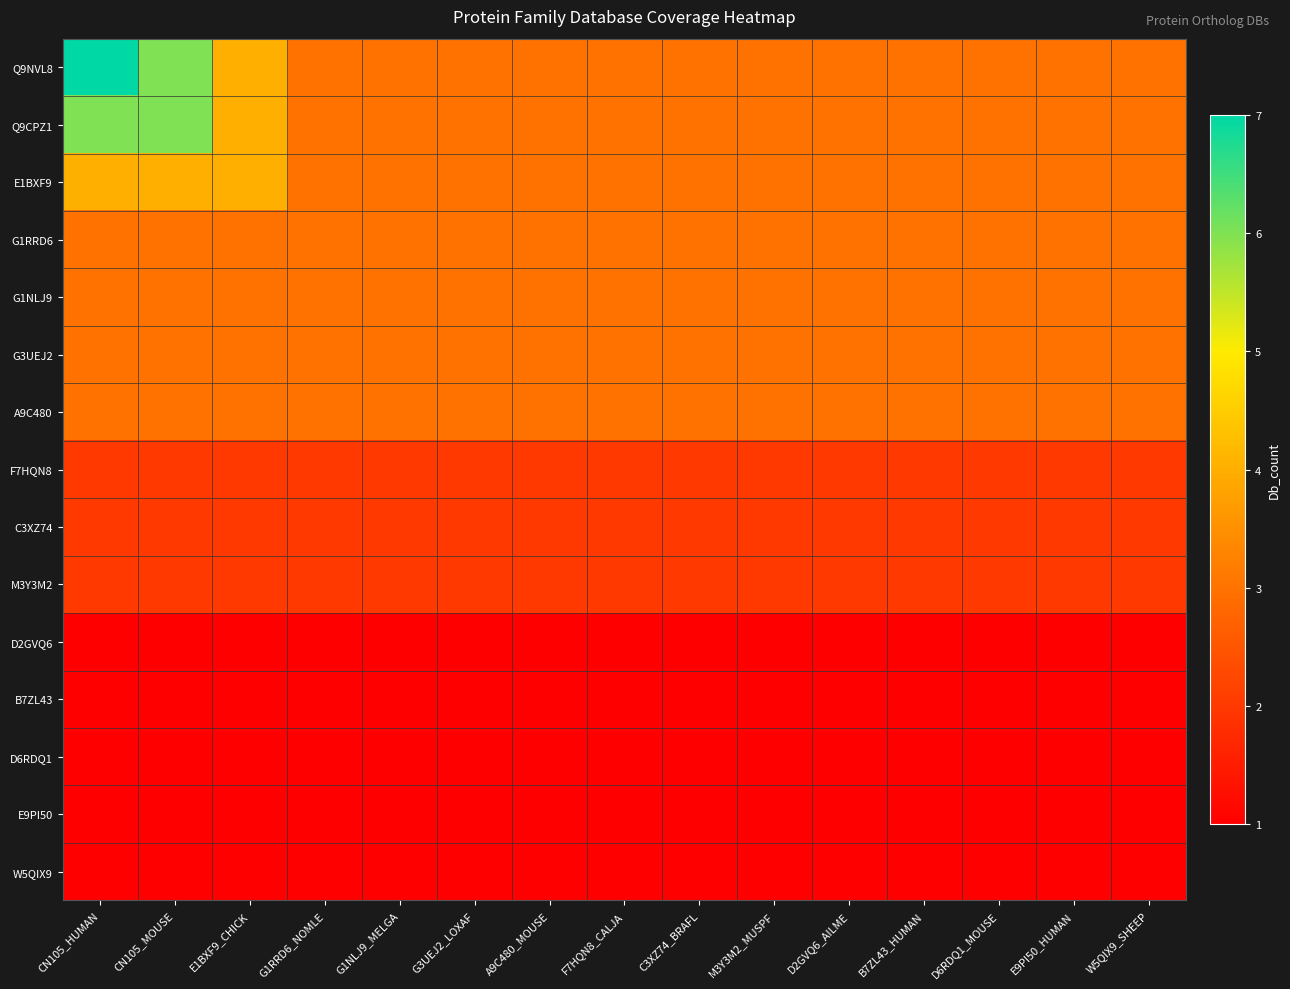

At which category is the sum across all series the highest?

CN105_HUMAN